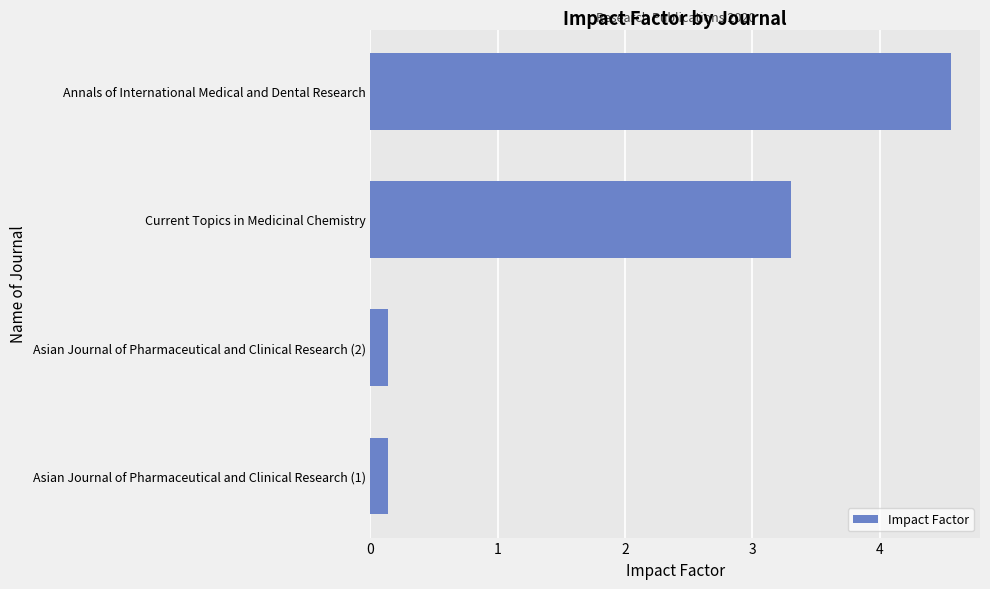

How many bars are there in total?

4